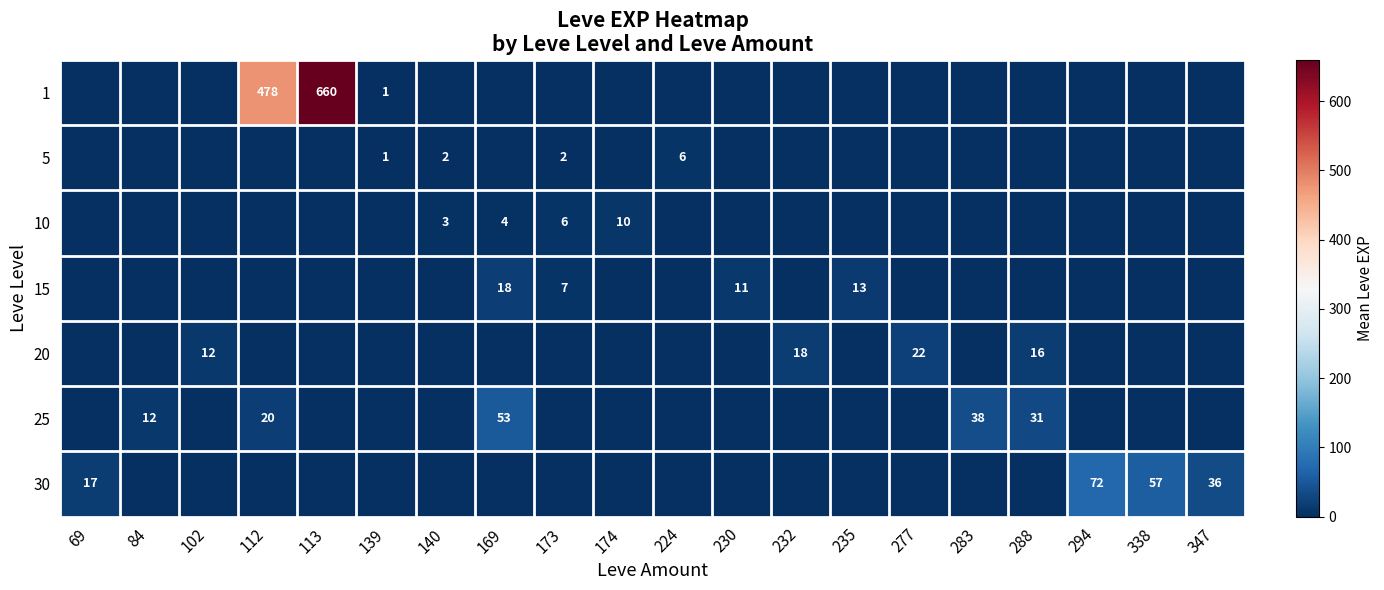

True or false: 25 has a value of 17 at 169.

False